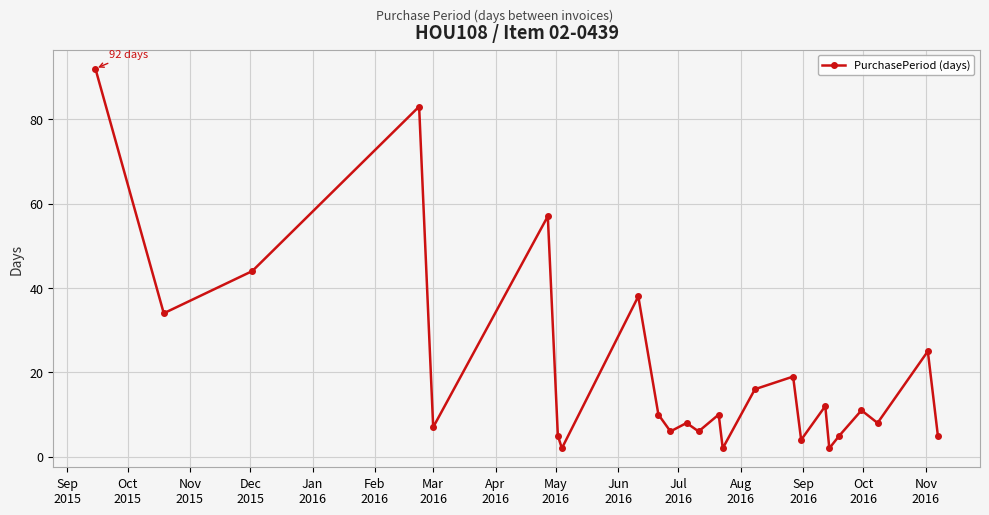

What is the value of the 3rd point from the left?

44